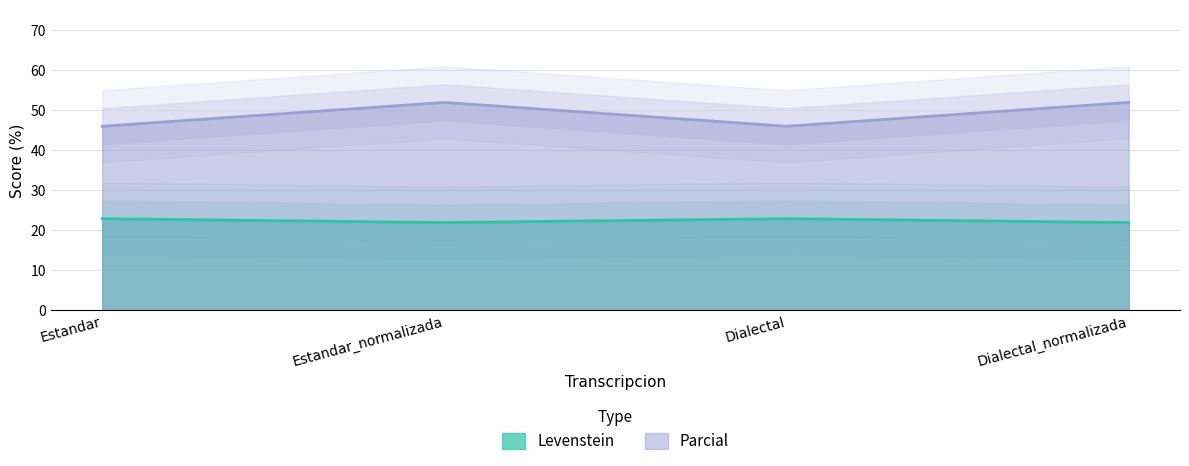

Where is the first local maximum for Levenstein?

Dialectal